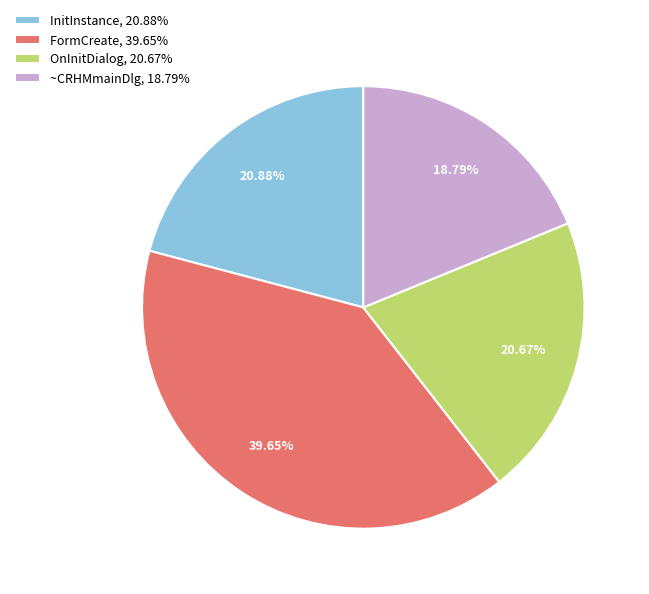

Is there a majority slice in this chart?

No